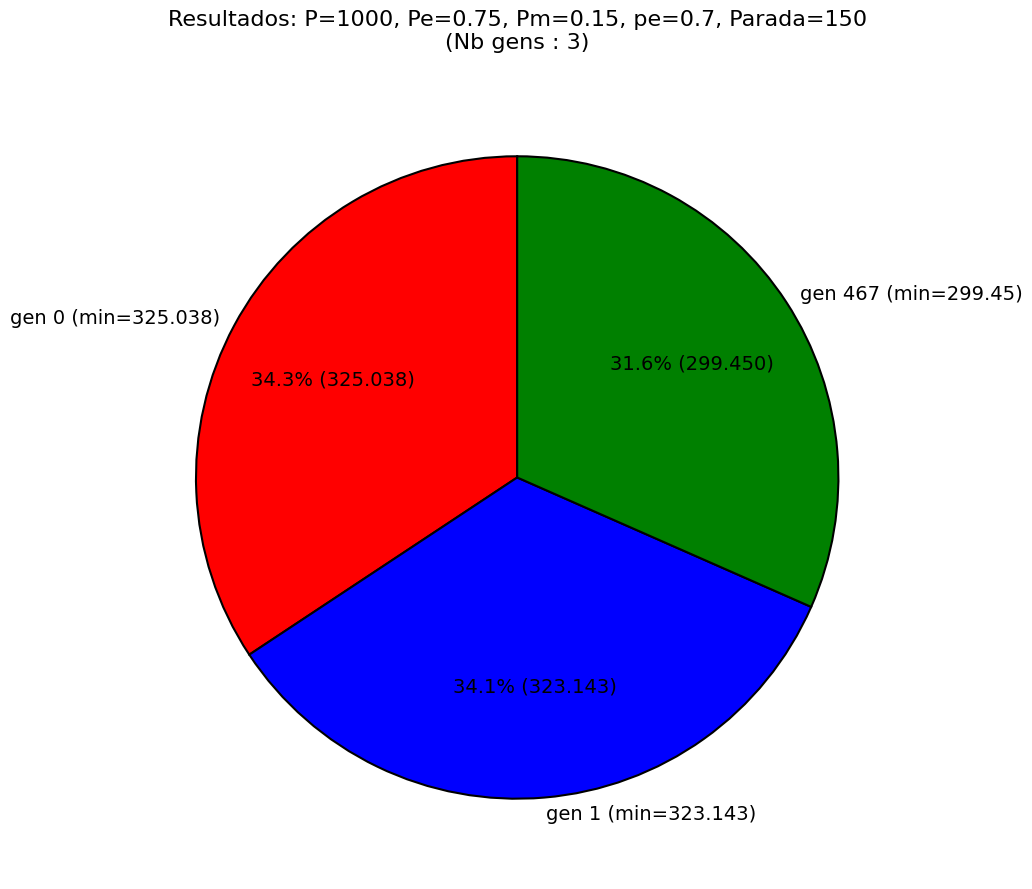

Is the sum of gen 0 (min=325.038) and gen 1 (min=323.143) greater than half?

Yes